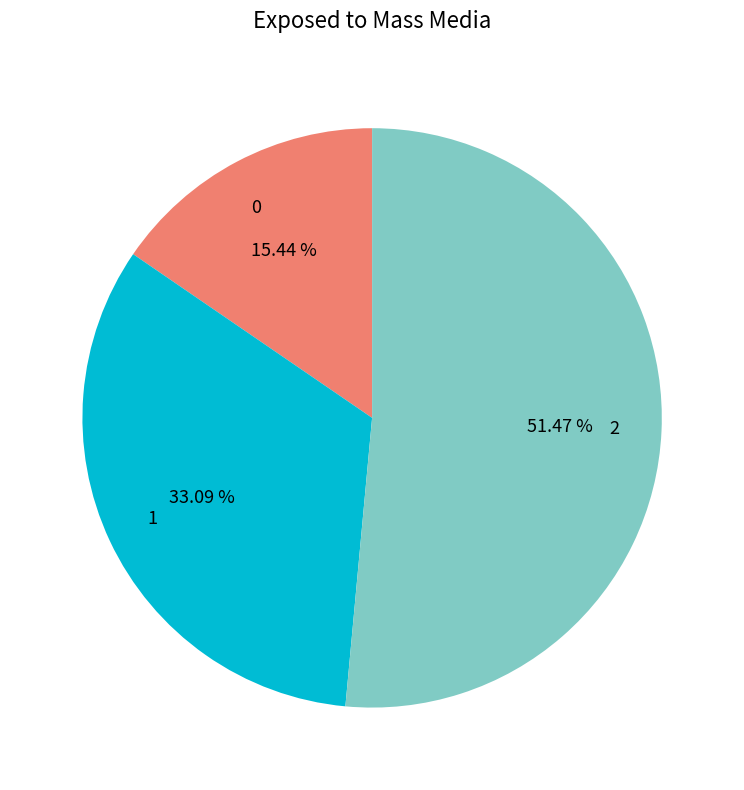

How many slices are in this pie chart?

3